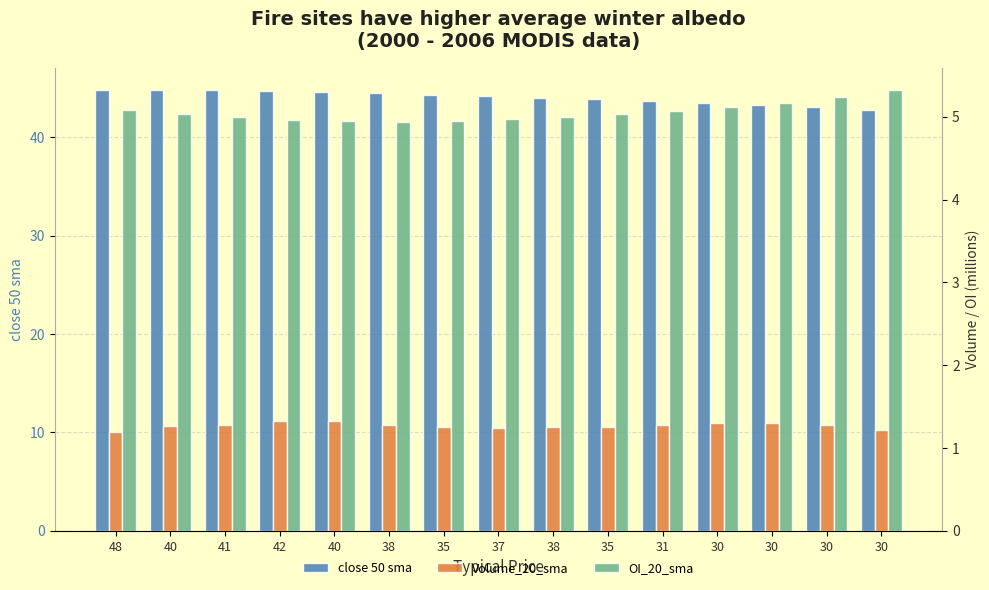

At which label does OI_20_sma first exceed 5?

48